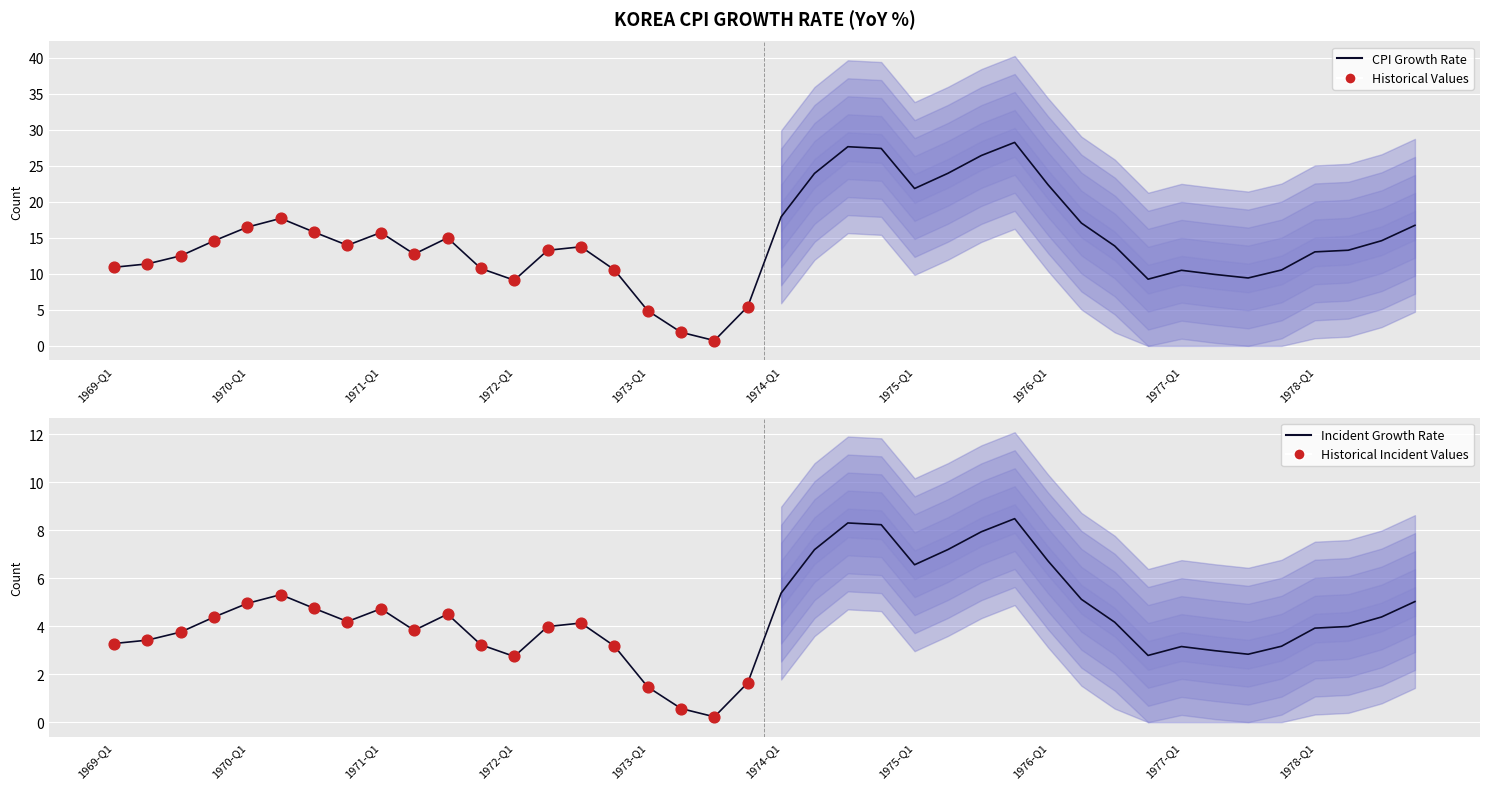

What is the ratio of the value at 1978-Q1 to the value at 1971-Q2?

1.0